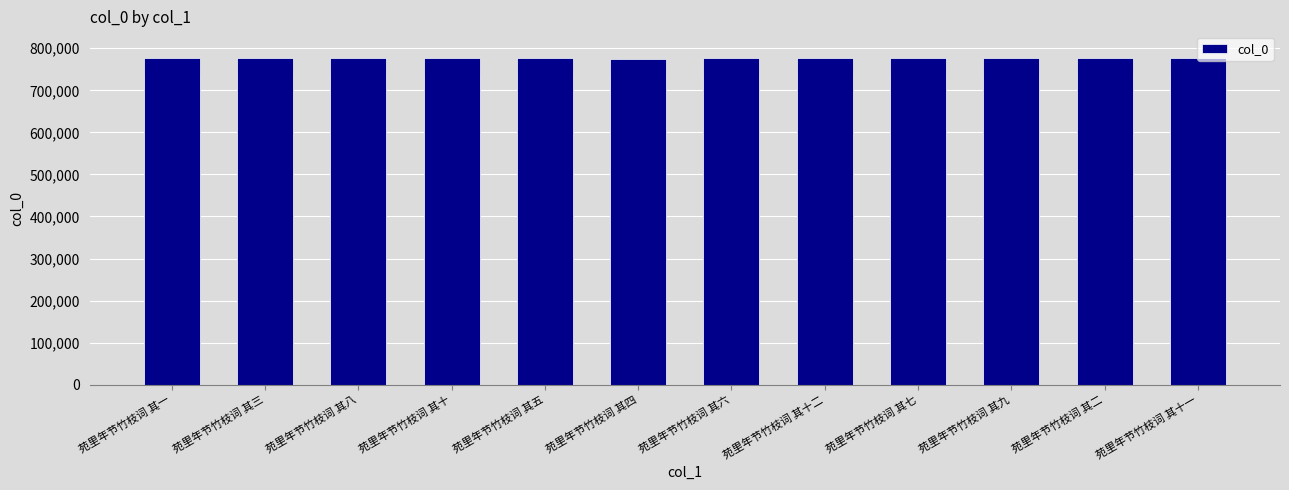

Are the bars horizontal?

No